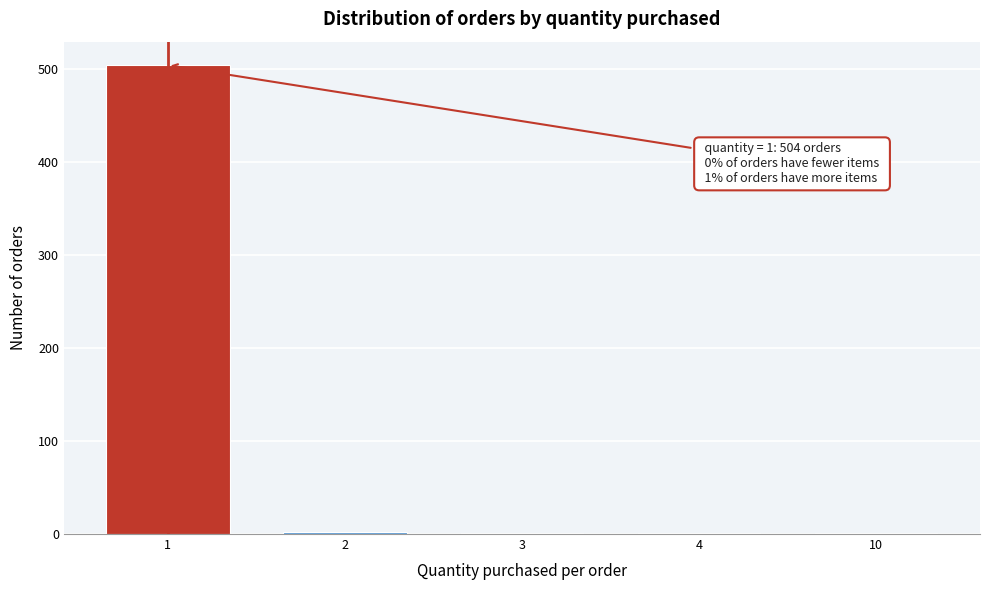

What is the sum of all values?

509